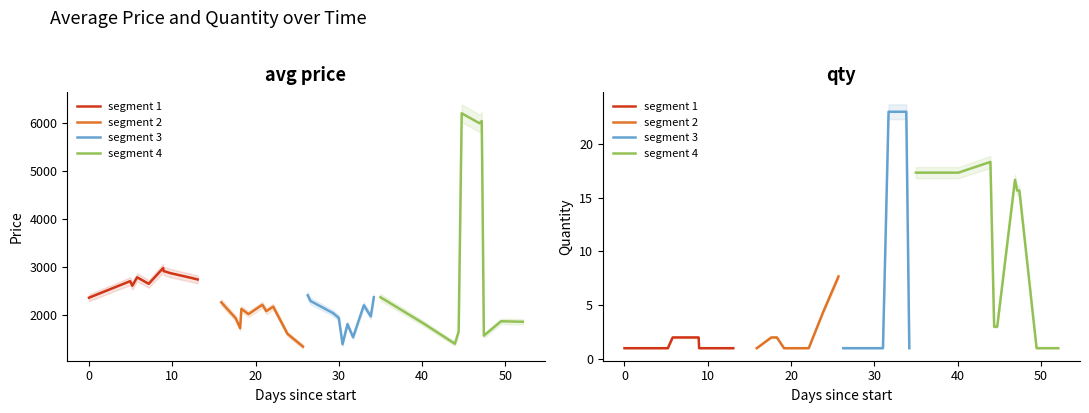

What is the average value of the segment 4 series?

10.9